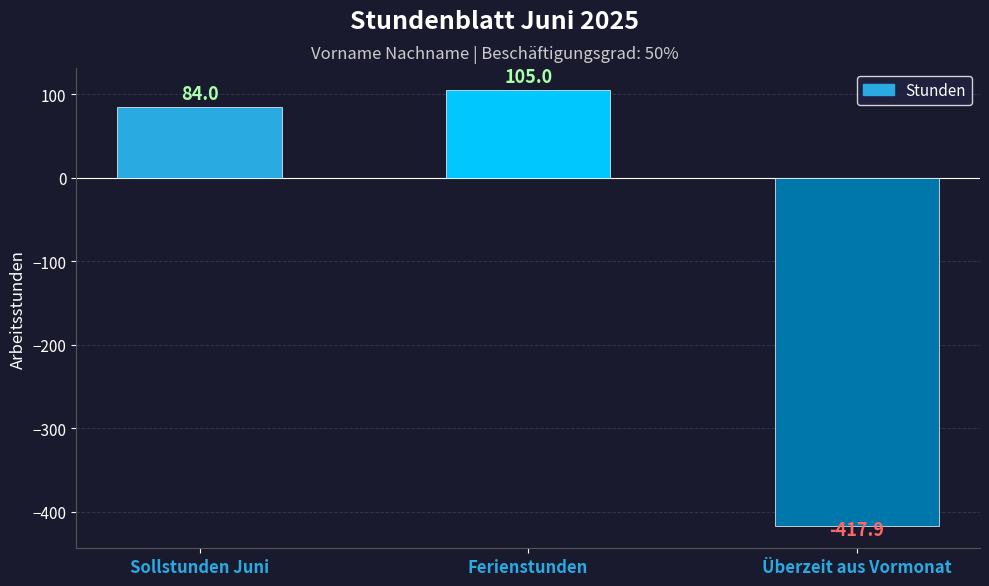

What is the change in value from Sollstunden Juni to Überzeit aus Vormonat?

-501.9